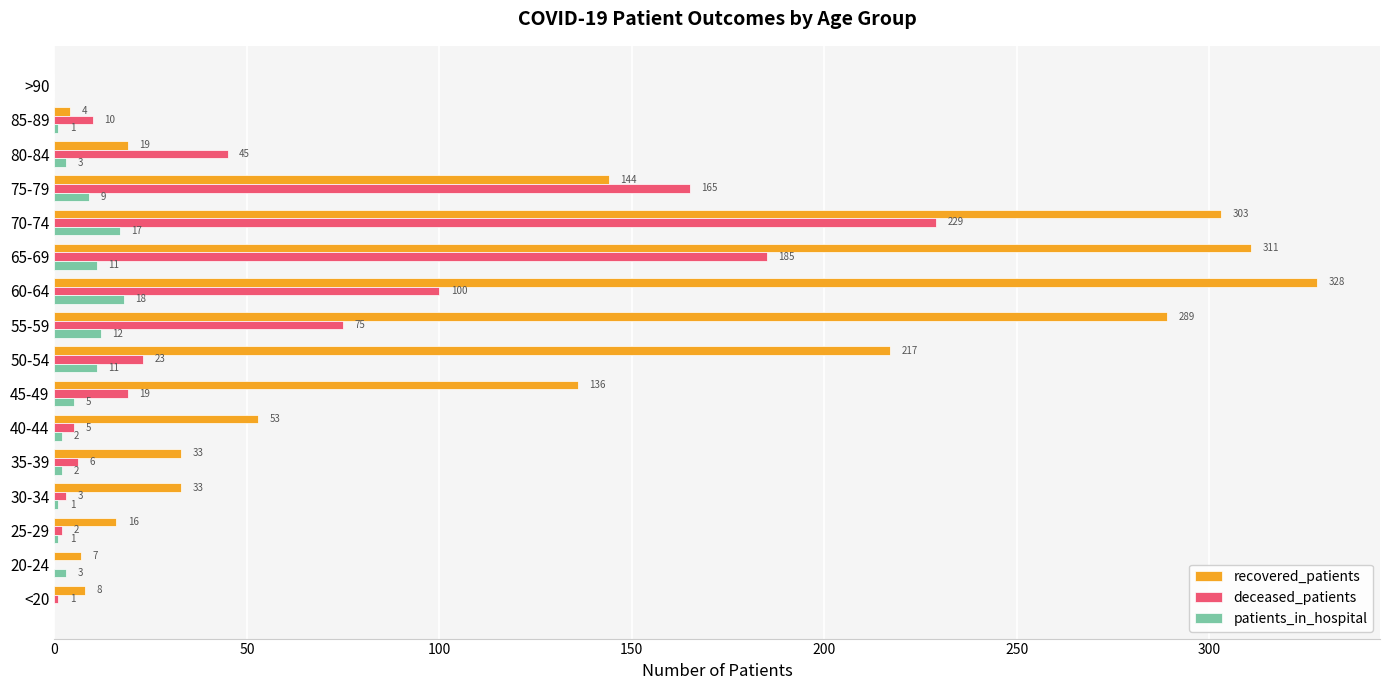

The value of patients_in_hospital at 75-79 is 9. True or false?

True